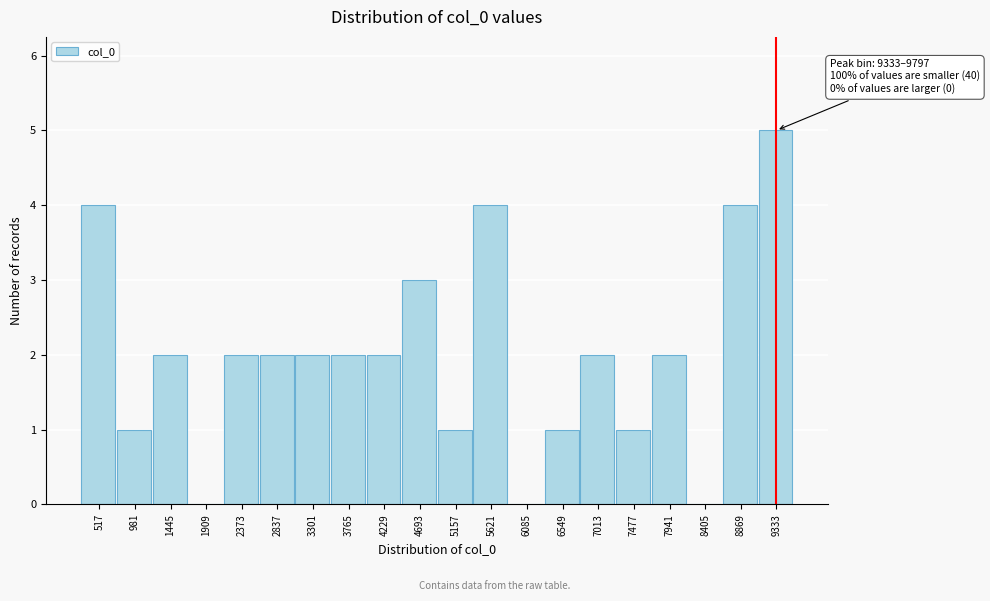

Reading left to right, extract all data points from this chart.

517=4	981=1	1445=2	1909=0	2373=2	2837=2	3301=2	3765=2	4229=2	4693=3	5157=1	5621=4	6085=0	6549=1	7013=2	7477=1	7941=2	8405=0	8869=4	9333=5